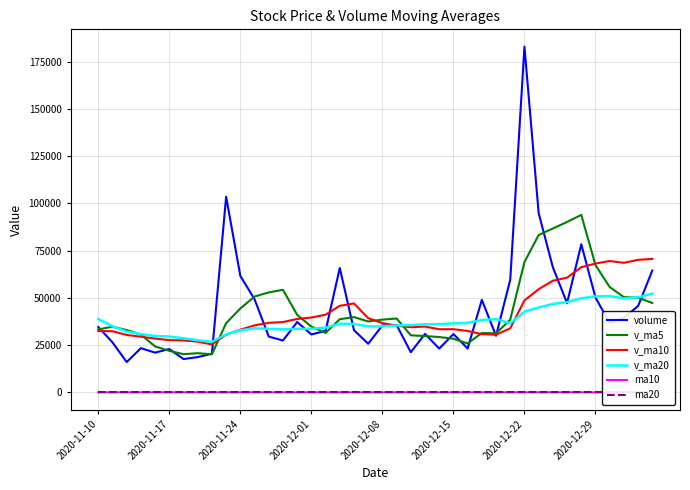

Which category has the highest value in the ma10 series?

18